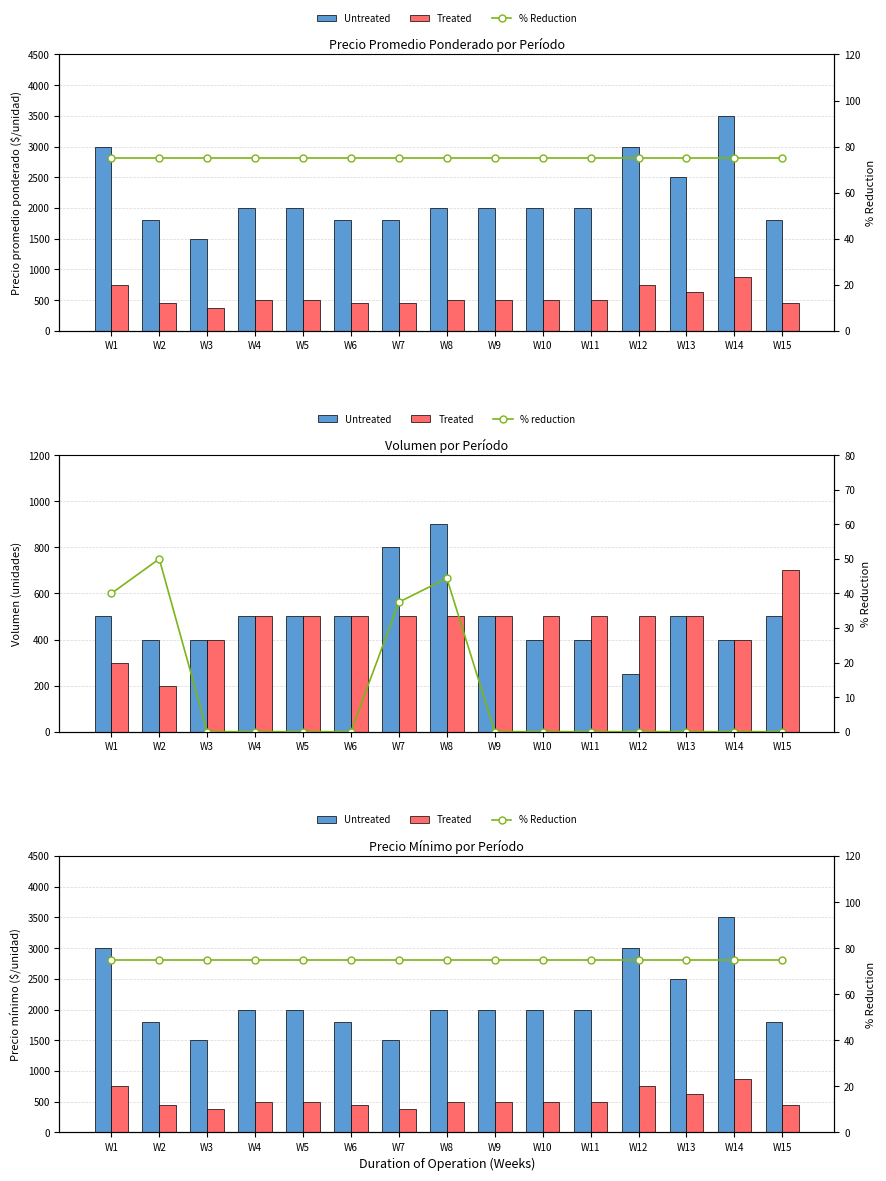

True or false: Untreated has a value of 806.4 at W14.

False